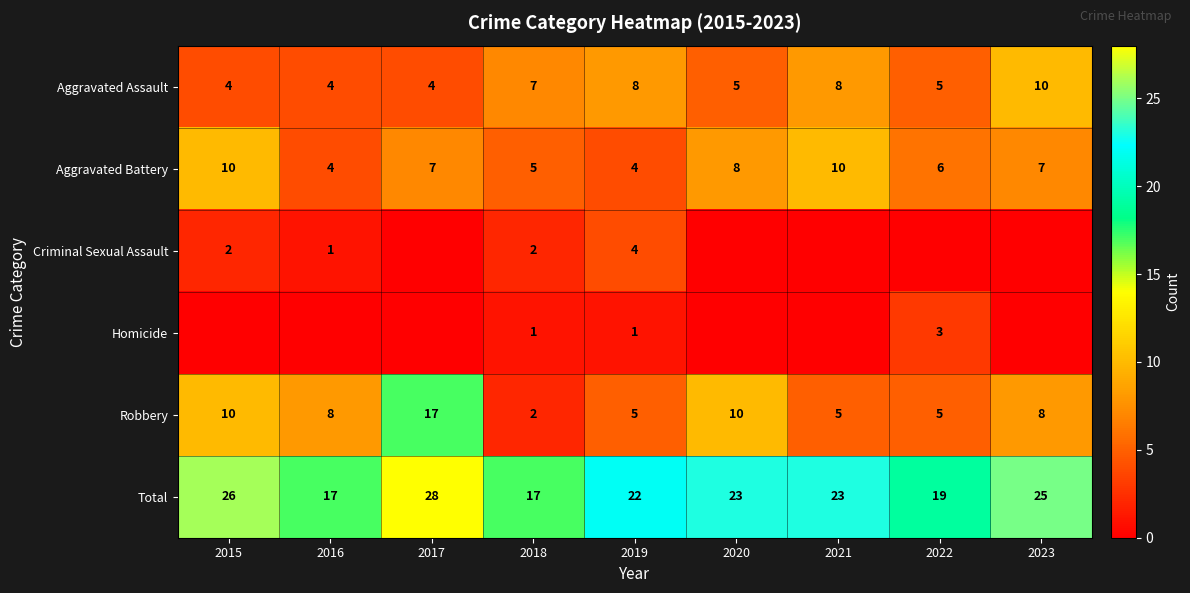

At which label is Aggravated Assault closest to 7?

2018